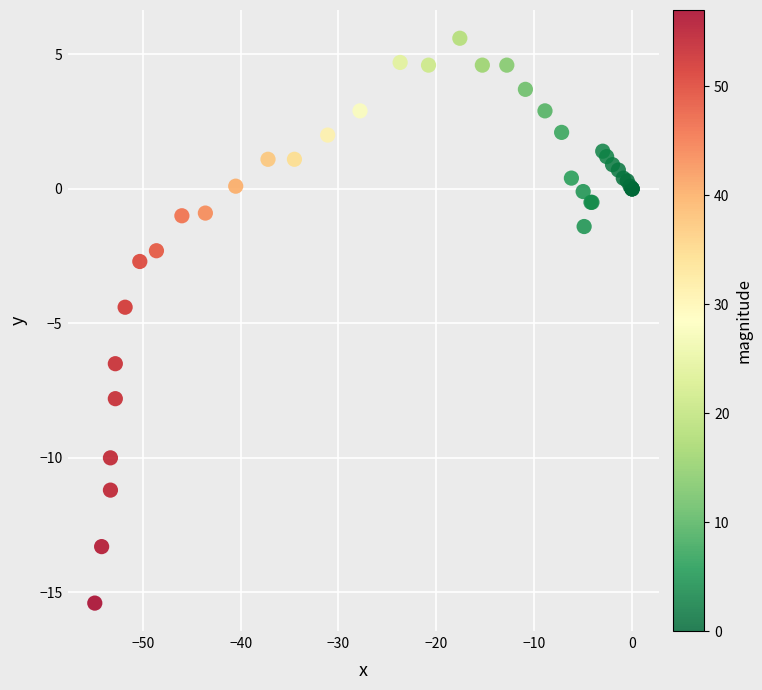

What Y value in the scatter plot is closest to -4?

-4.4